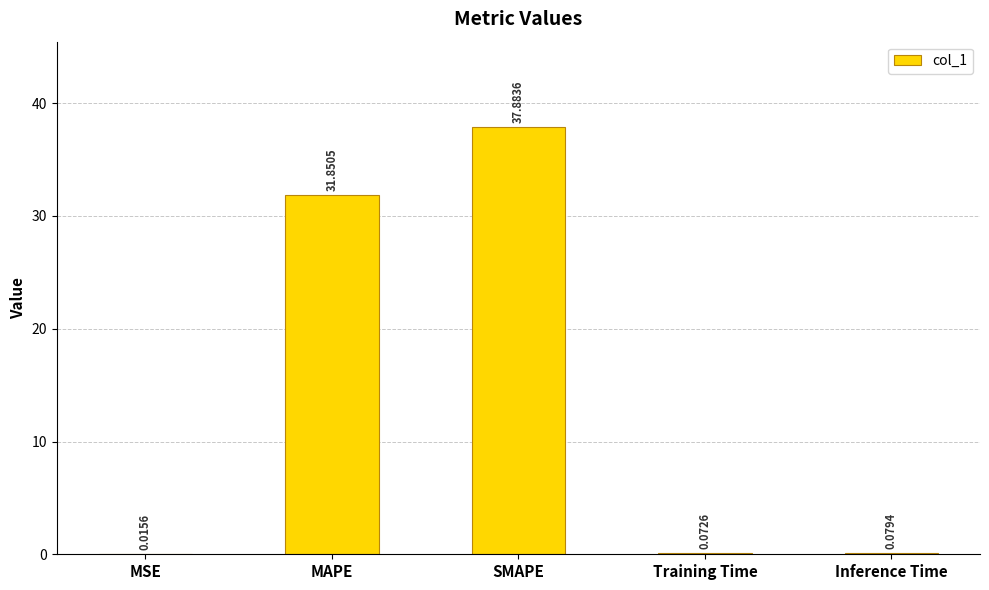

What is the change in value from SMAPE to Training Time?

-37.8